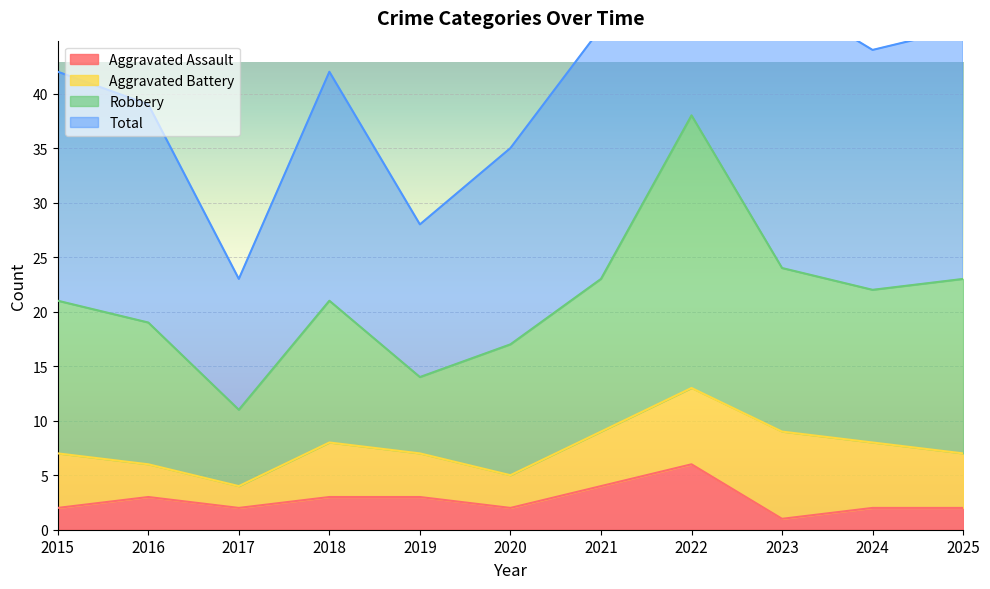

At which category is the sum across all series the highest?

2022